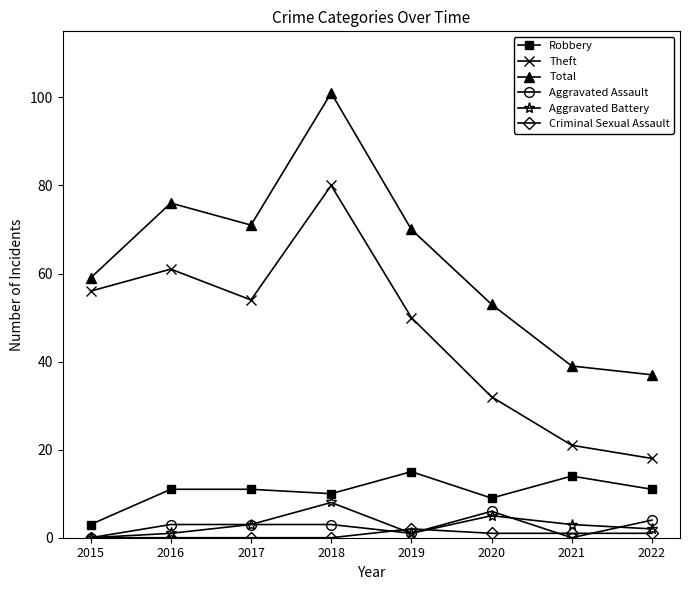

How many lines are shown in the chart?

6